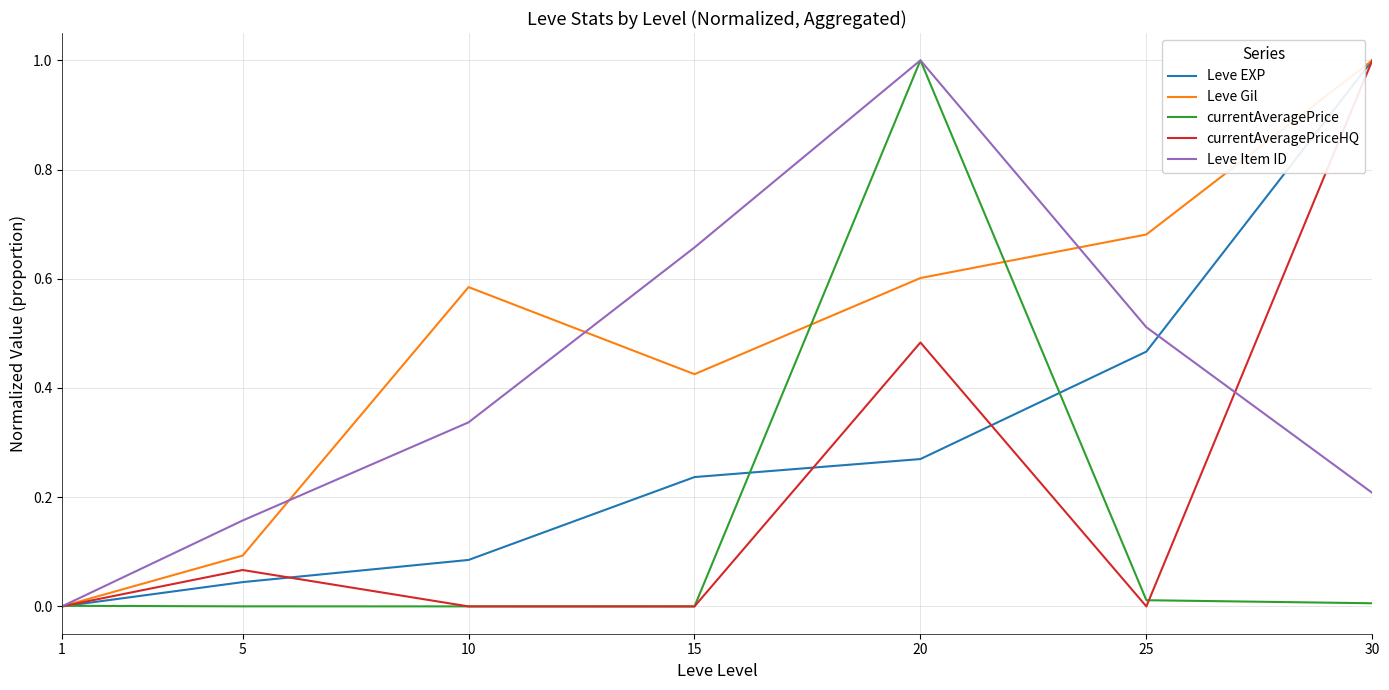

Which series changed the most between 1 and 25?

Leve Gil